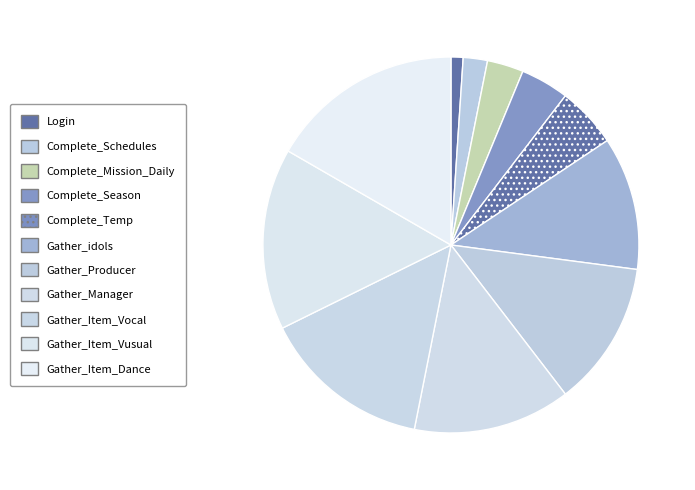

How many segments does this pie chart have?

11